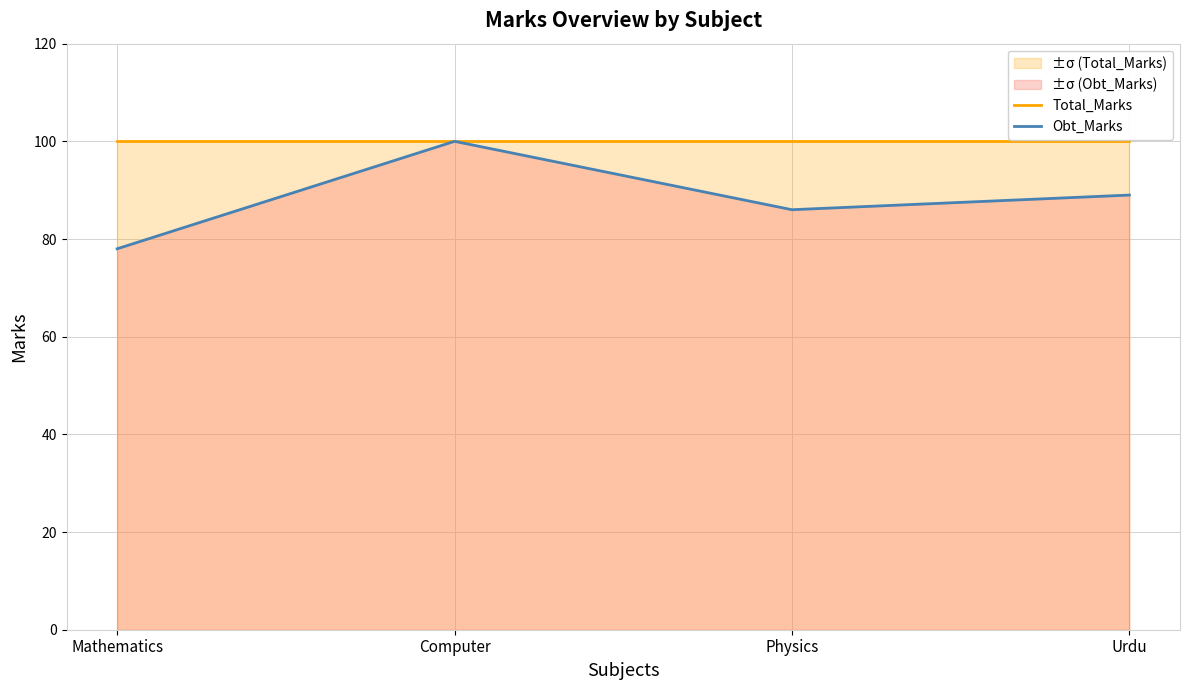

Rank the series by their maximum value, from highest to lowest.

Total_Marks, Obt_Marks